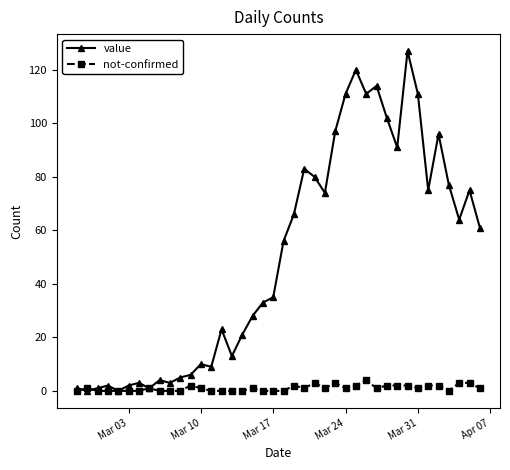

True or false: not-confirmed has more than 2 points higher than both neighbors.

True